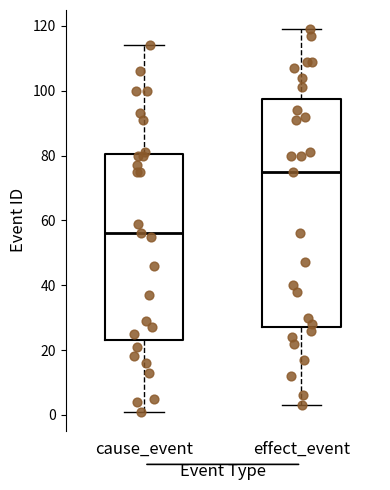

Reading left to right, transcribe this box plot: for each box, give where its median line is, the range the box spans, and where its two whiskers end, as read against the y-axis. The values are not printed on the chart, so give them approximately, as read against the axis.

cause_event: median 56, box 24 to 80, whiskers 2 to 114
effect_event: median 76, box 28 to 98, whiskers 4 to 120